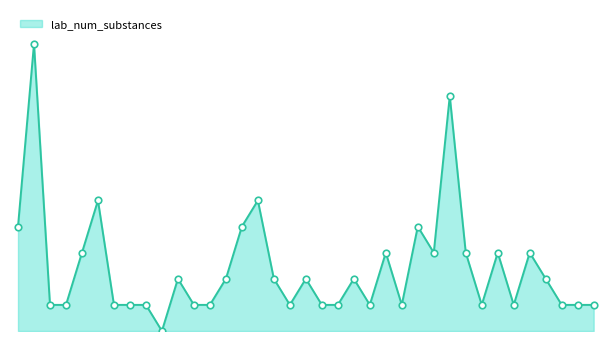

How many lines are shown in the chart?

1